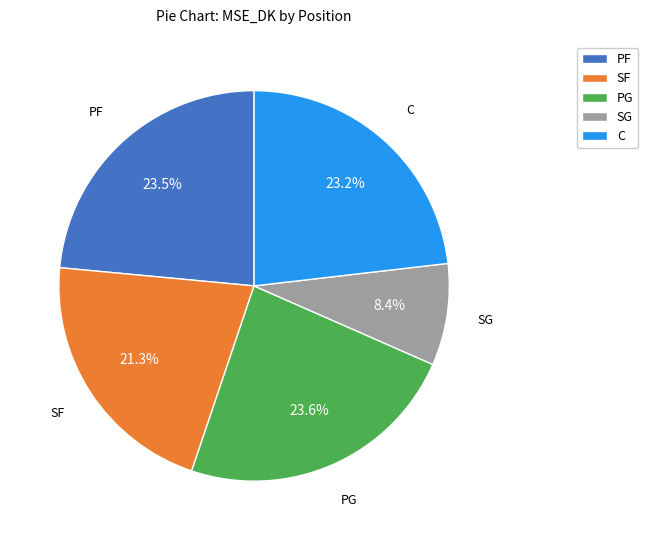

To the nearest percent, what is the combined percentage of PF and PG?

47%